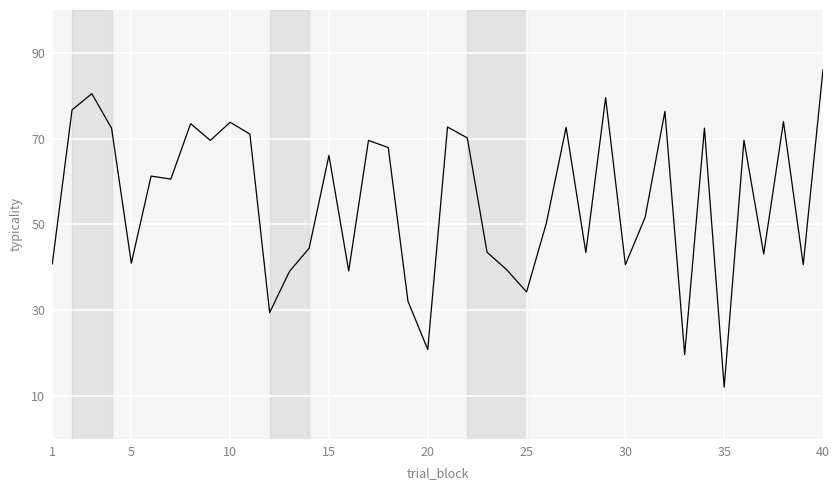

What is the greatest value displayed?

86.0